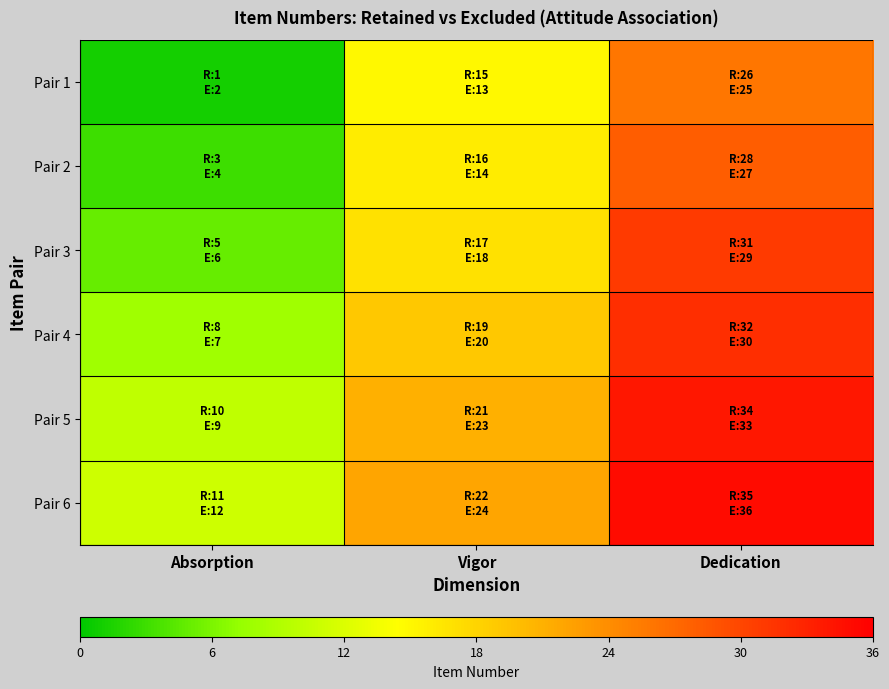

At which category is the sum across all series the highest?

Dedication